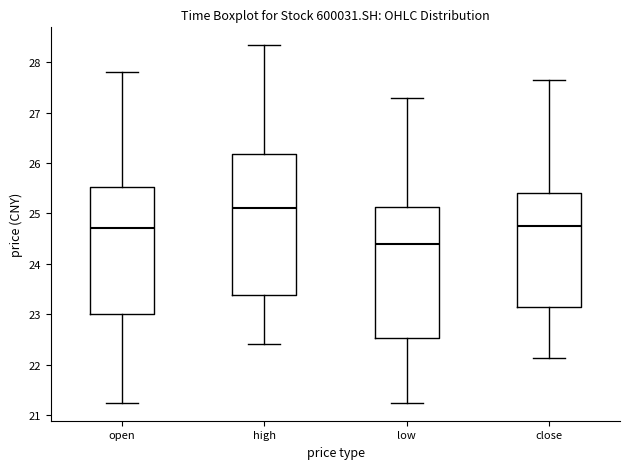

Which box's median line is the lowest?

low